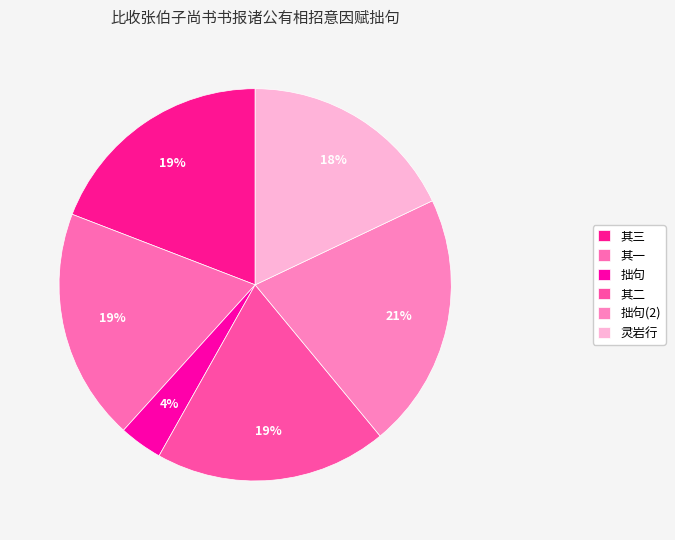

To the nearest percent, what is the difference between the largest and smallest slice percentages?

17%